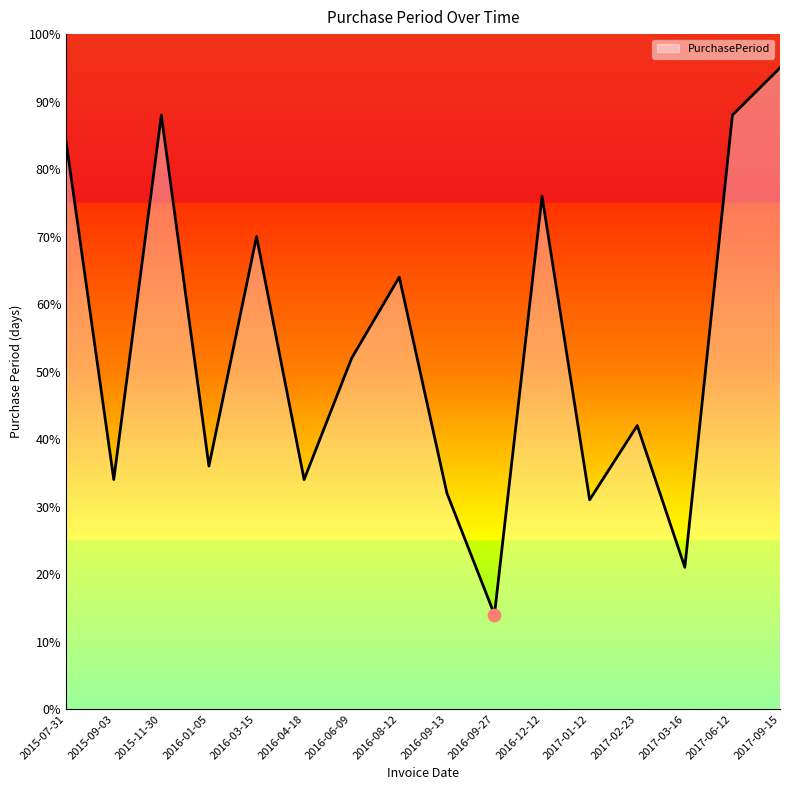

Approximately how many times larger is the value at 2016-01-05 compared to 2017-02-23?

0.9